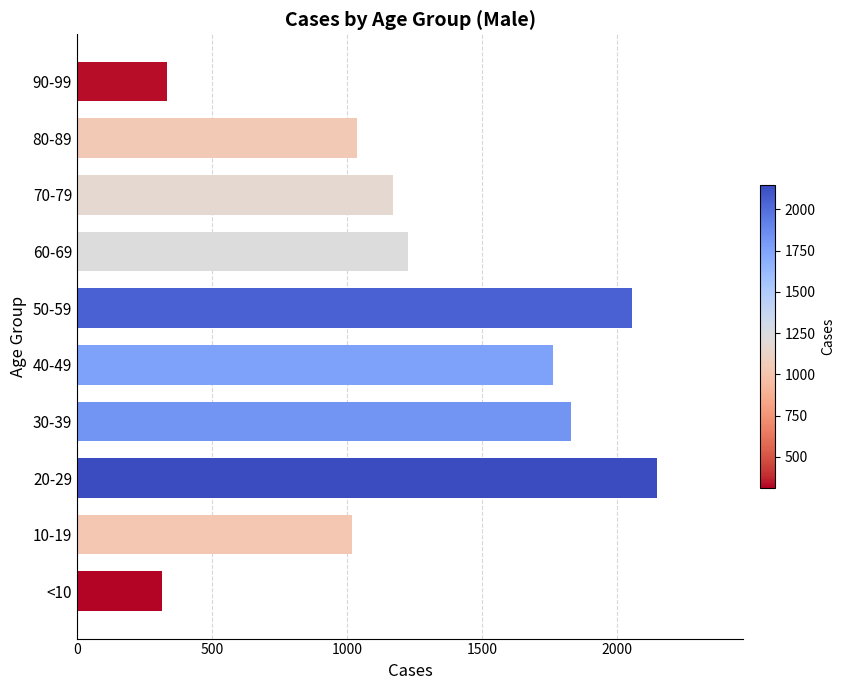

At which label is the value closest to 1230?

60-69